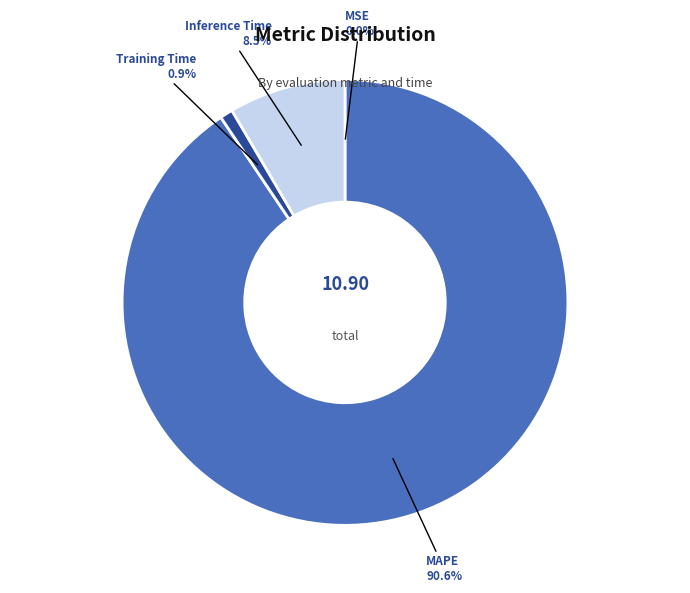

Is there any slice that represents more than half of the pie?

Yes